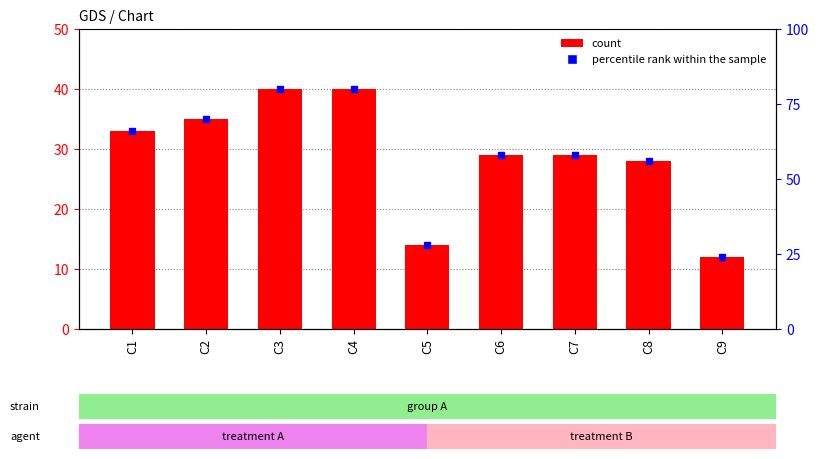

Does the chart contain any negative values?

No